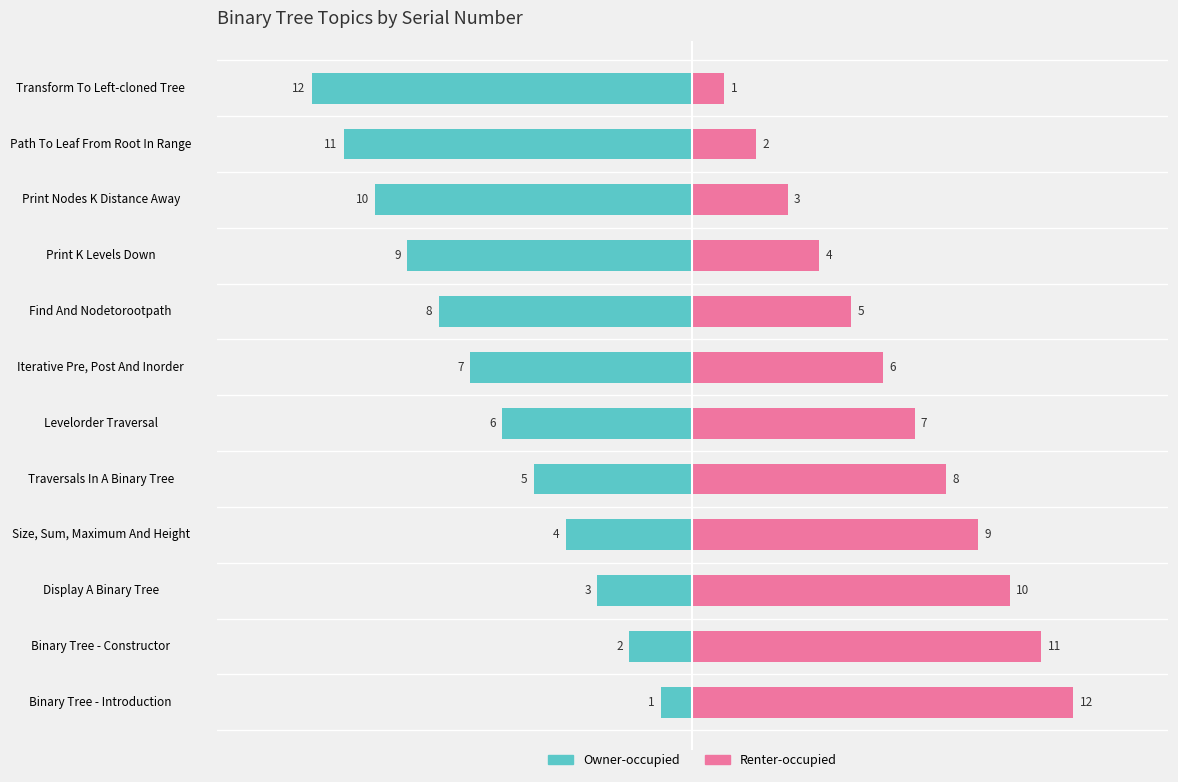

The value of Owner-occupied at Iterative Pre, Post And Inorder is -2. True or false?

False